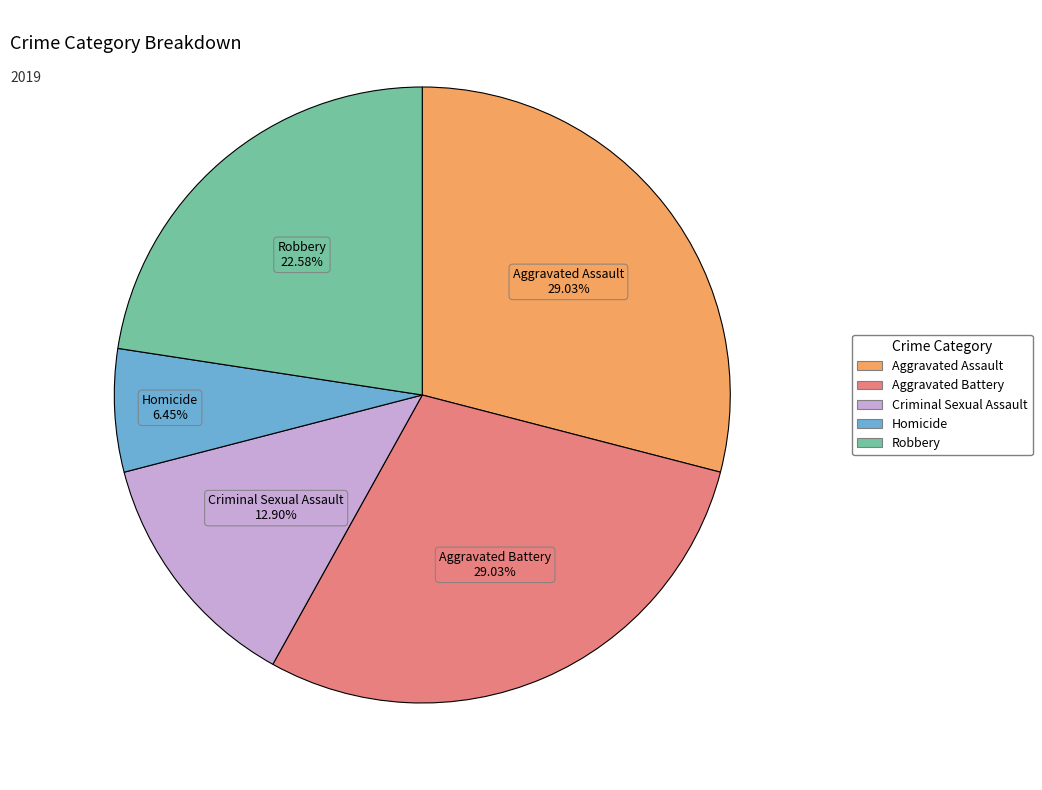

Between Criminal Sexual Assault and Robbery, which is larger?

Robbery